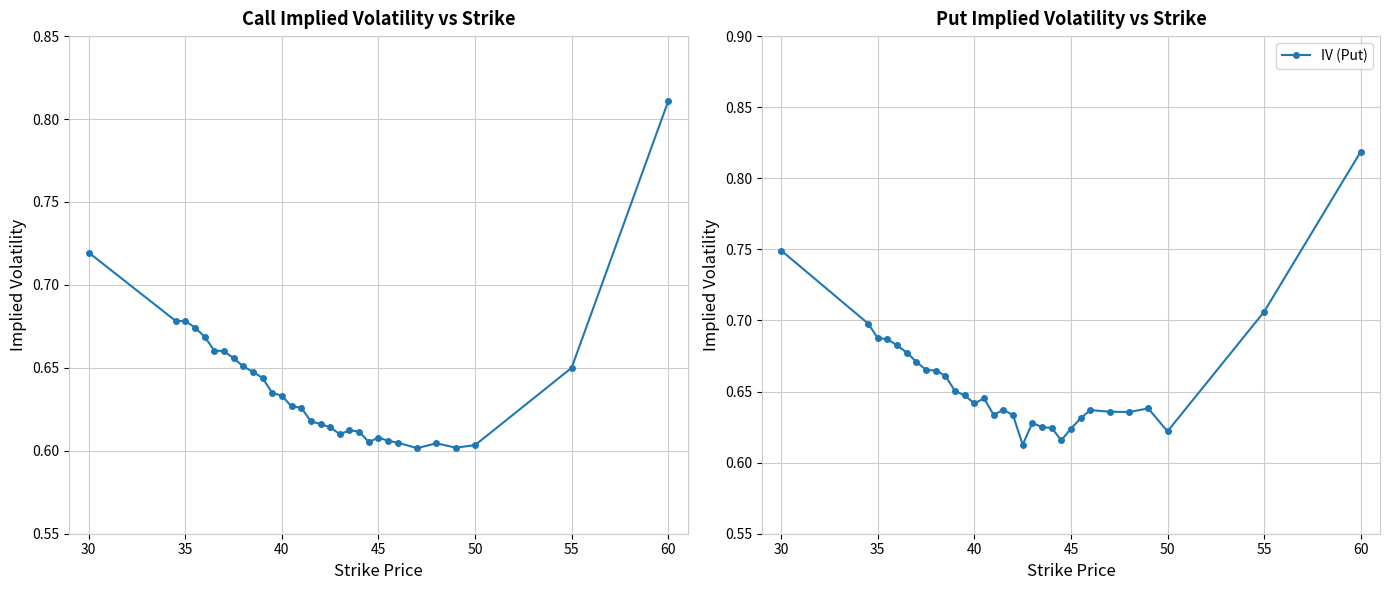

What is the average value of the IV (Put) series?

0.7